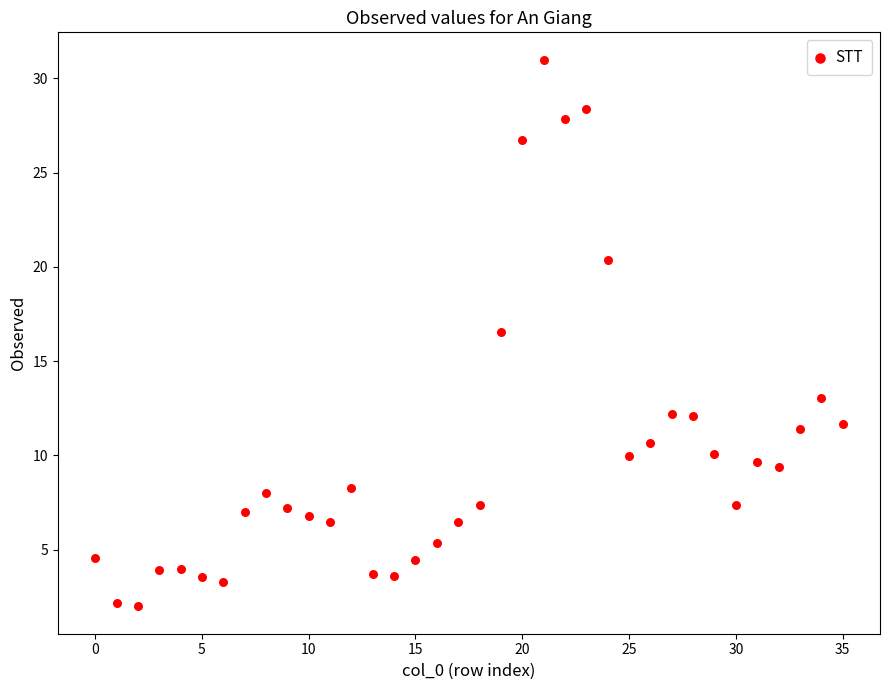

What is the range of Y values (max minus min)?

29.0